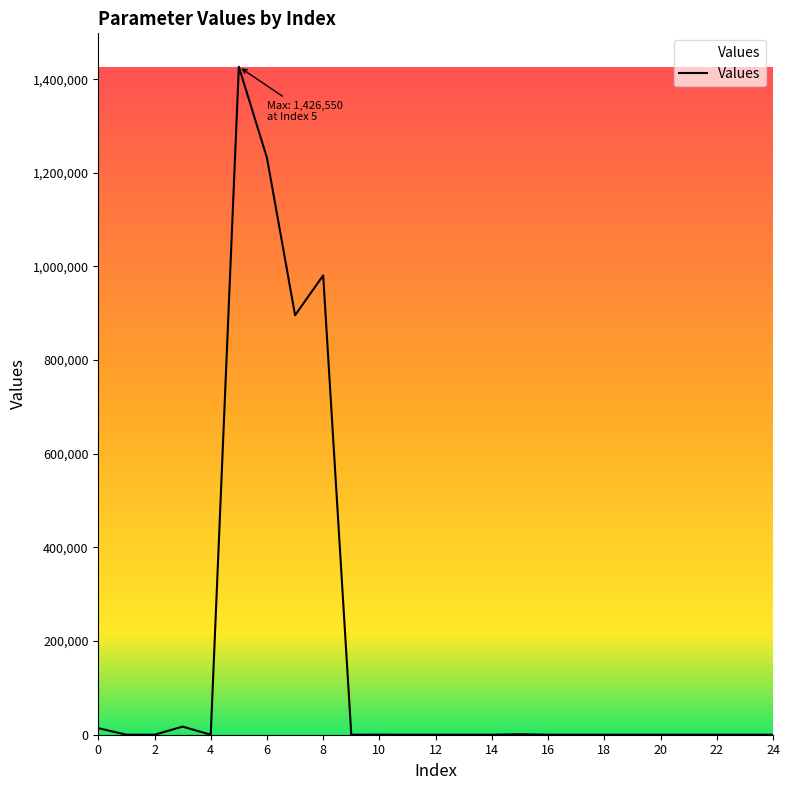

How many lines are shown in the chart?

1